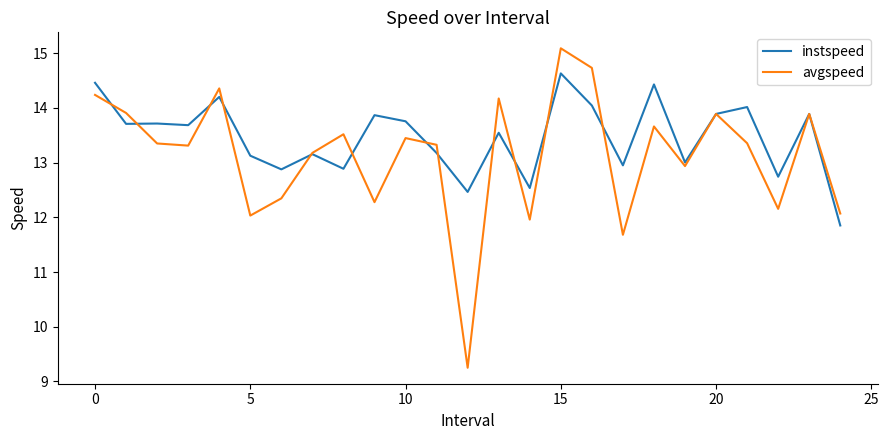

What is the minimum value for instspeed?

11.9